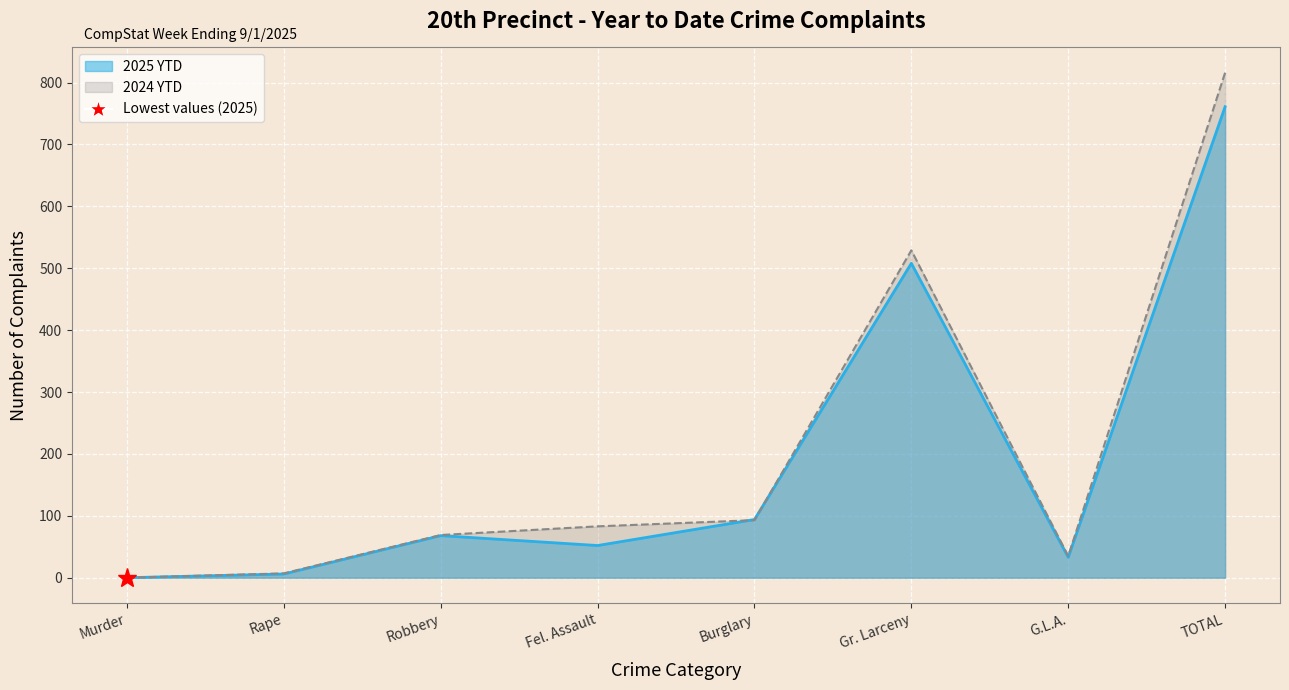

At which category is the sum across all series the highest?

TOTAL